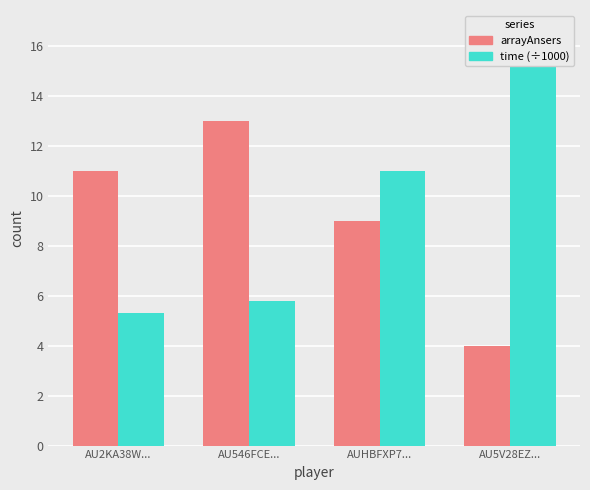

Does the chart contain any negative values?

No